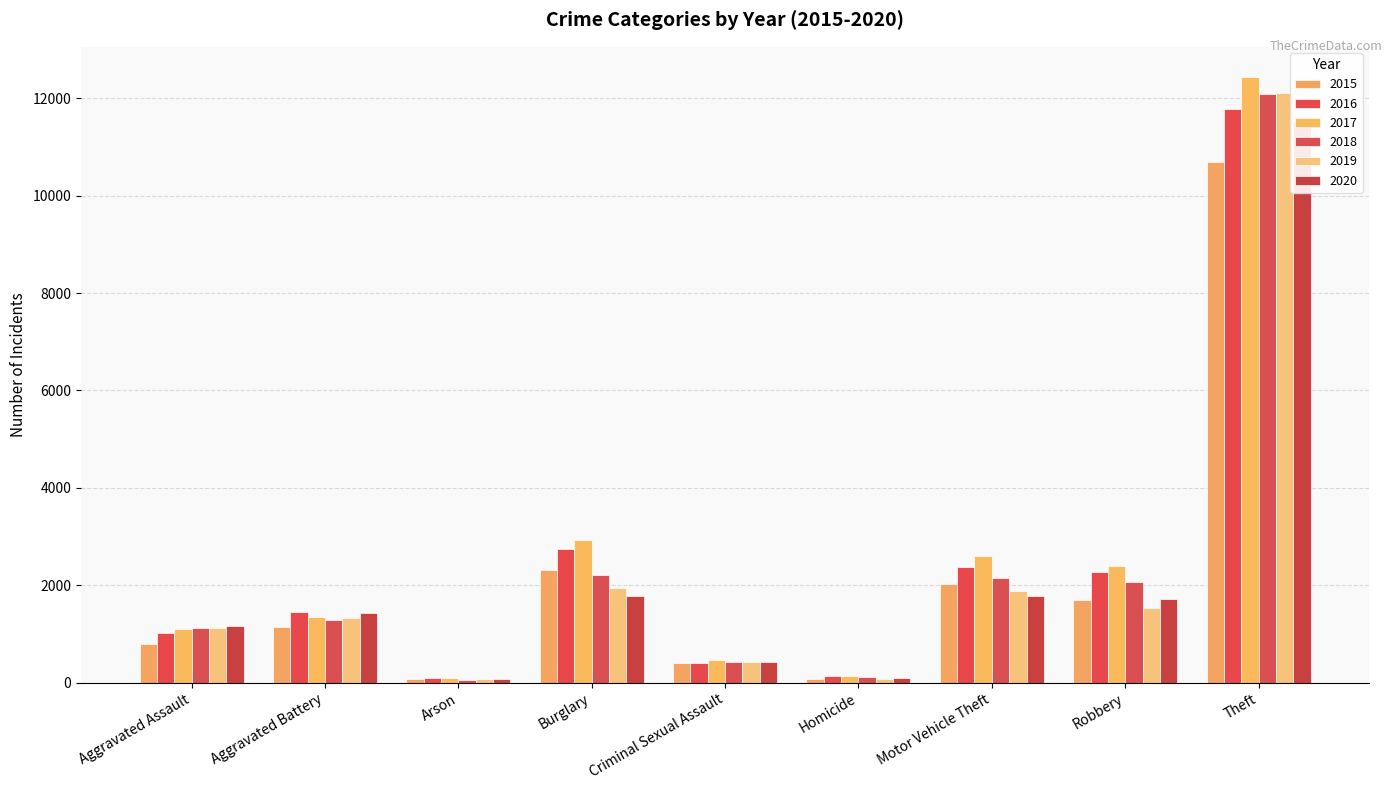

Rank the categories by 2016 value from lowest to highest.

Arson, Homicide, Criminal Sexual Assault, Aggravated Assault, Aggravated Battery, Robbery, Motor Vehicle Theft, Burglary, Theft